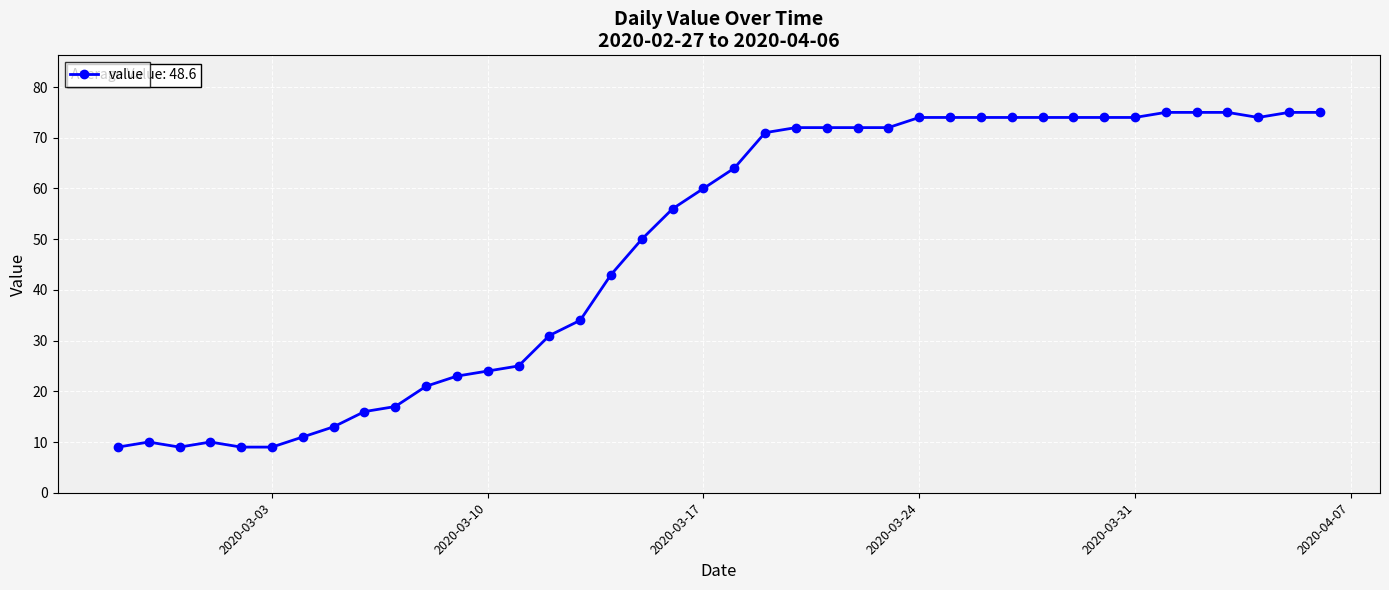

What is the sum of all values?

1944